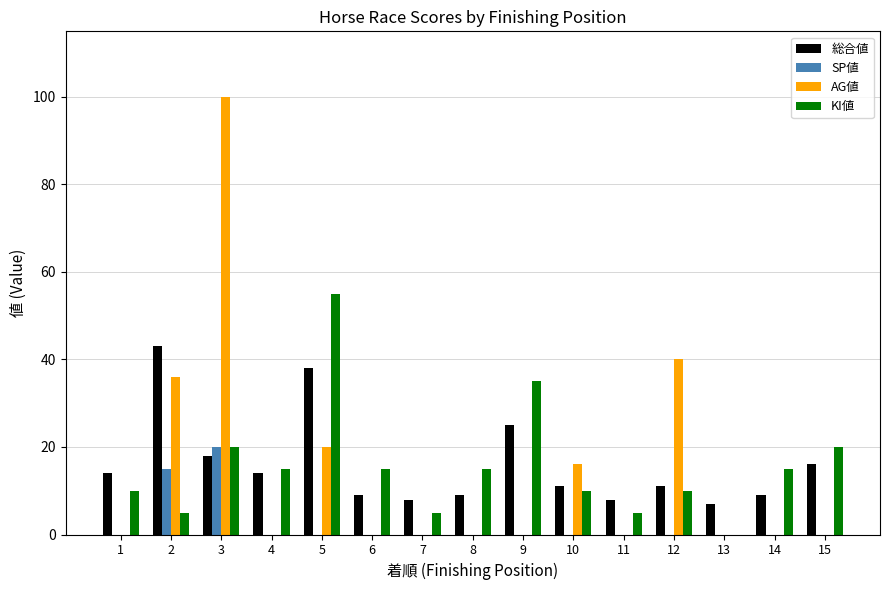

Which category has the highest value in the SP値 series?

3